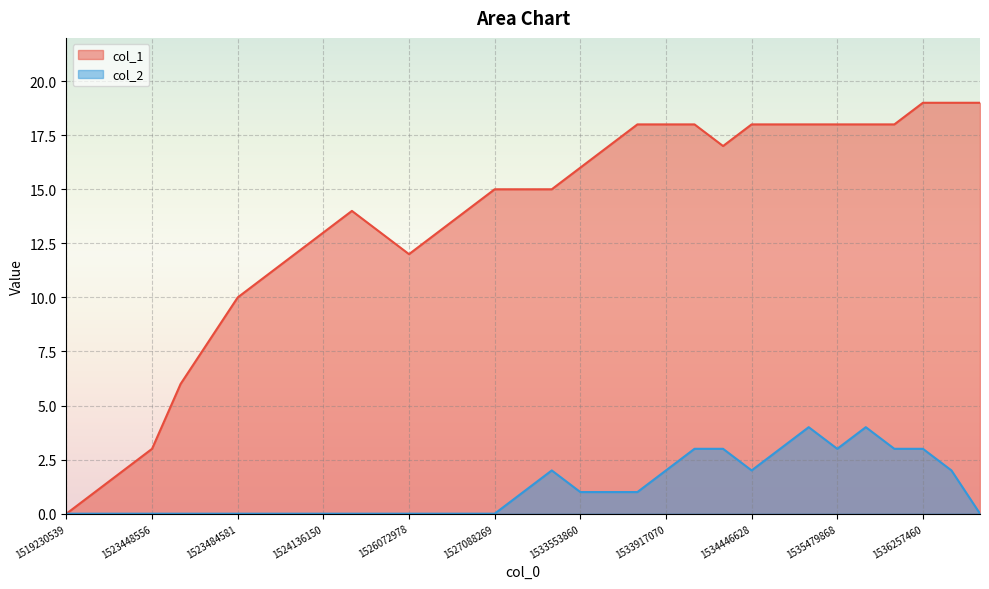

What is the maximum value shown in the chart?

19